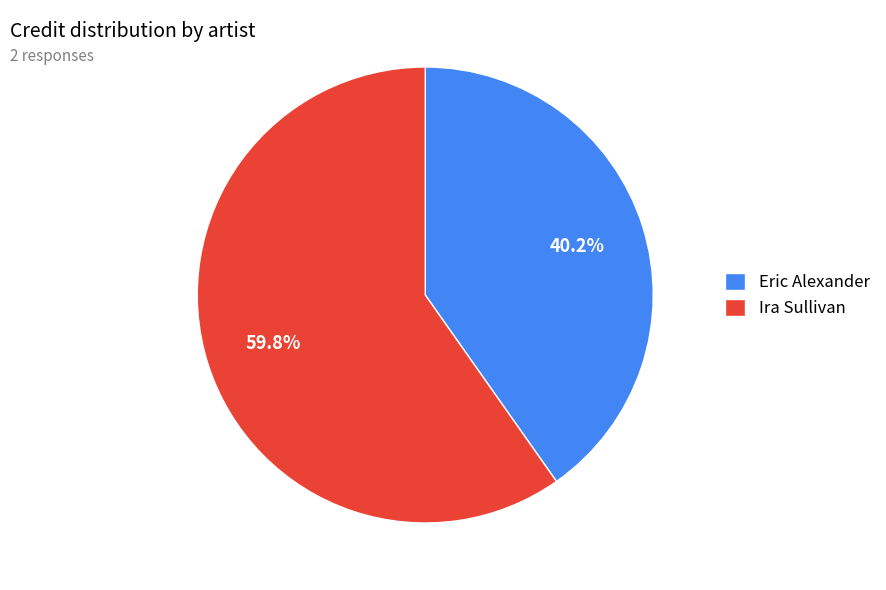

Count the number of slices in the pie.

2